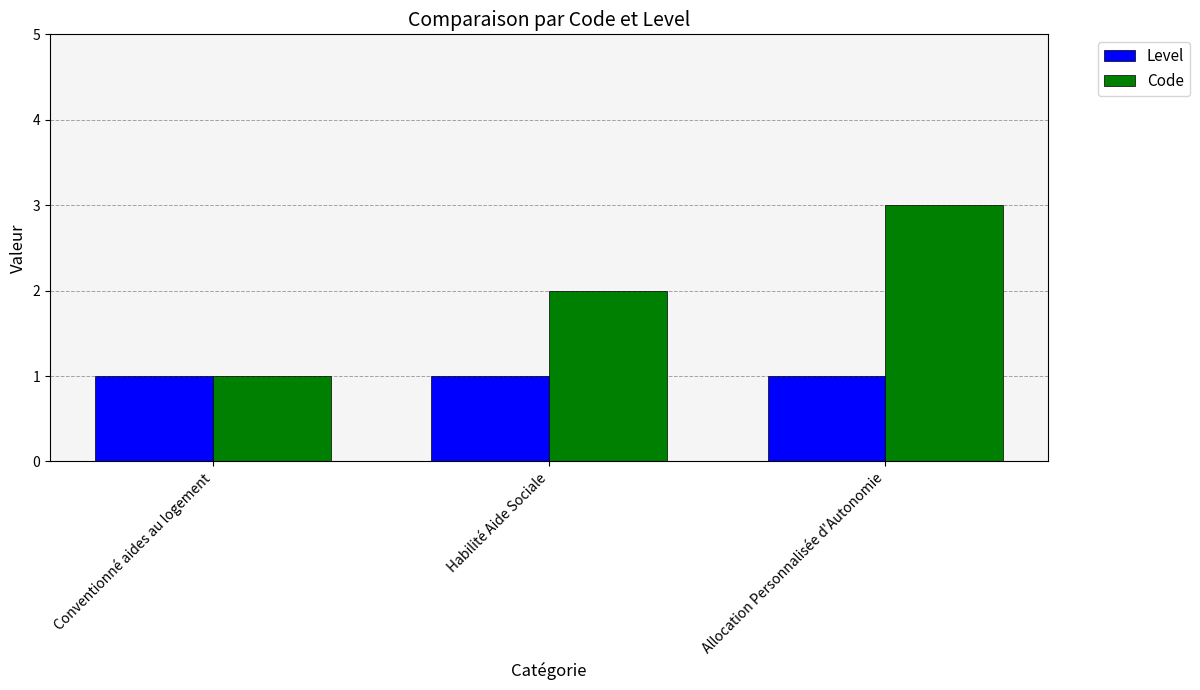

How many bars are there in each group?

2